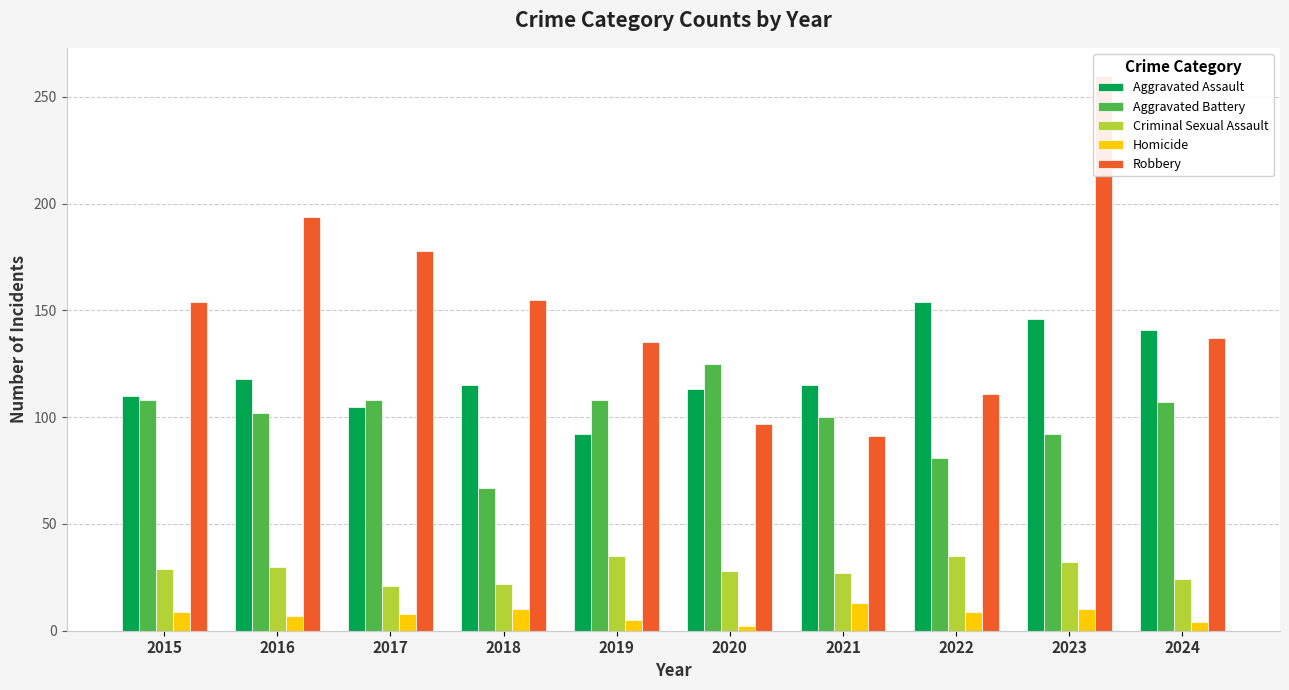

What is the greatest value displayed?

260